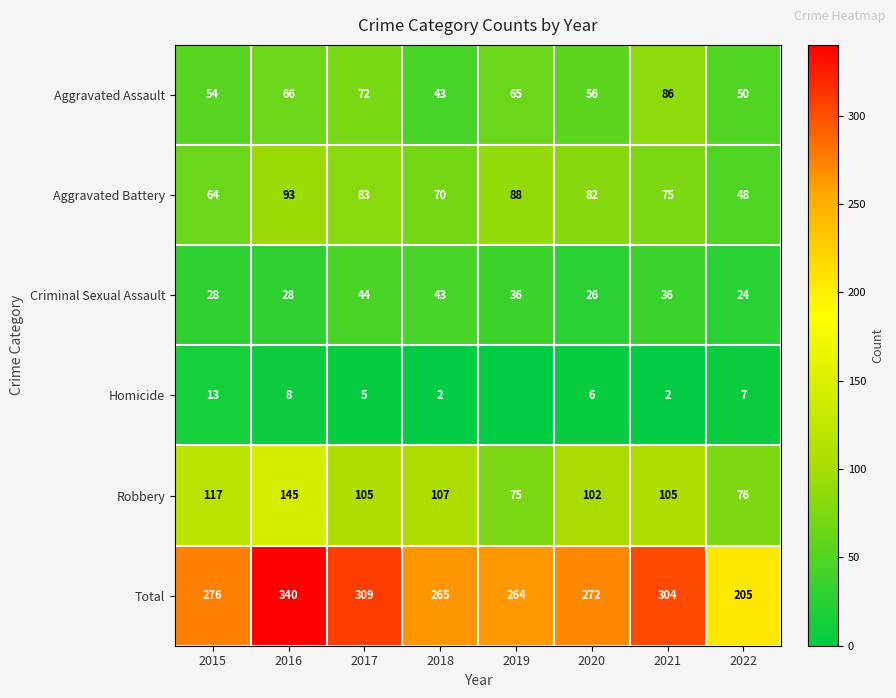

Which series changed the most between 2015 and 2020?

Aggravated Battery